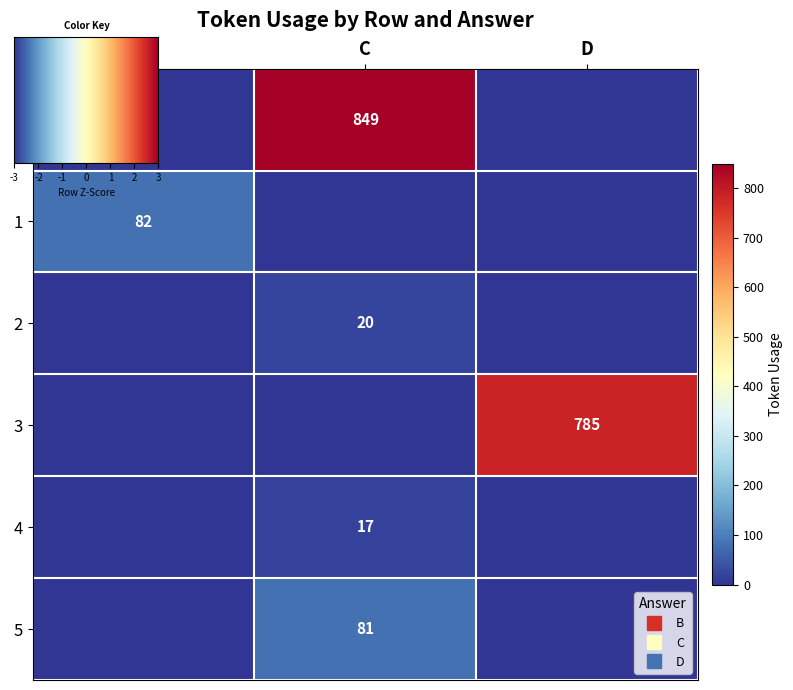

Which label corresponds to the largest value in the chart?

C